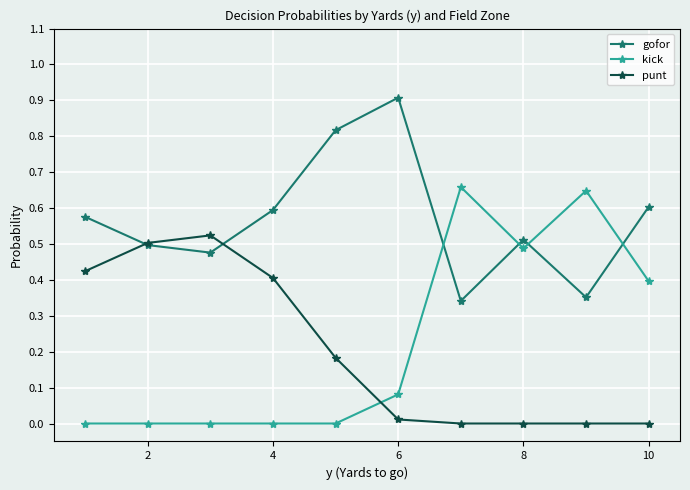

Rank the series by their maximum value, from highest to lowest.

gofor, kick, punt